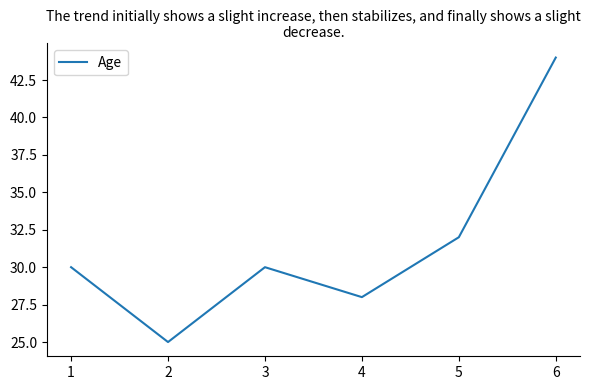

Reading left to right, transcribe all the data shown in this chart.

30	25	30	28	32	44